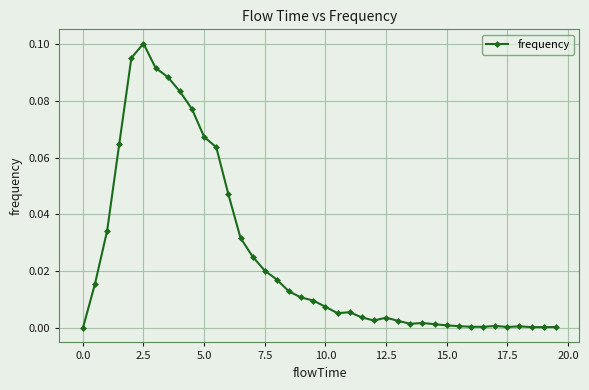

True or false: there are more than 2 points higher than both neighbors.

True